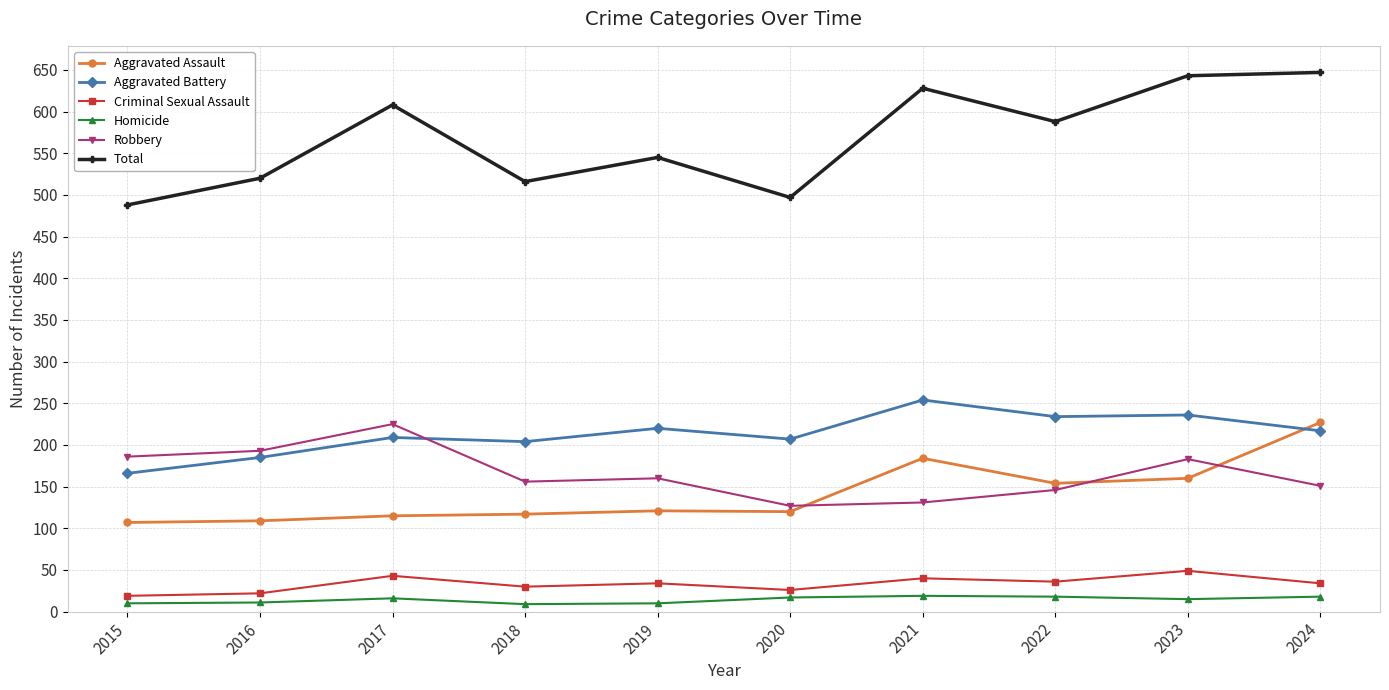

Is the value of Total at 2017 greater than the value of Aggravated Assault at 2019?

Yes